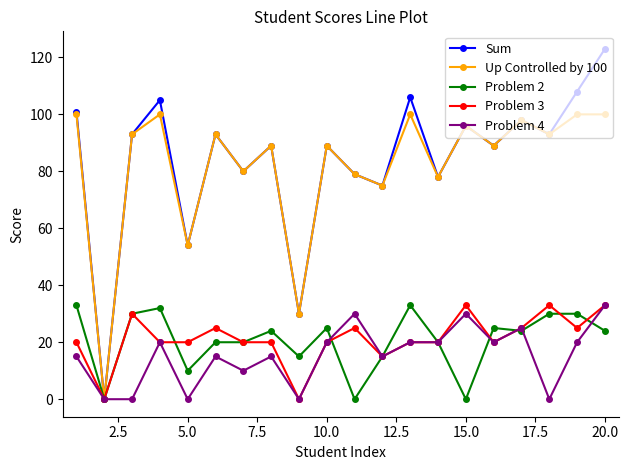

Is this an area chart (filled region under the line)?

No